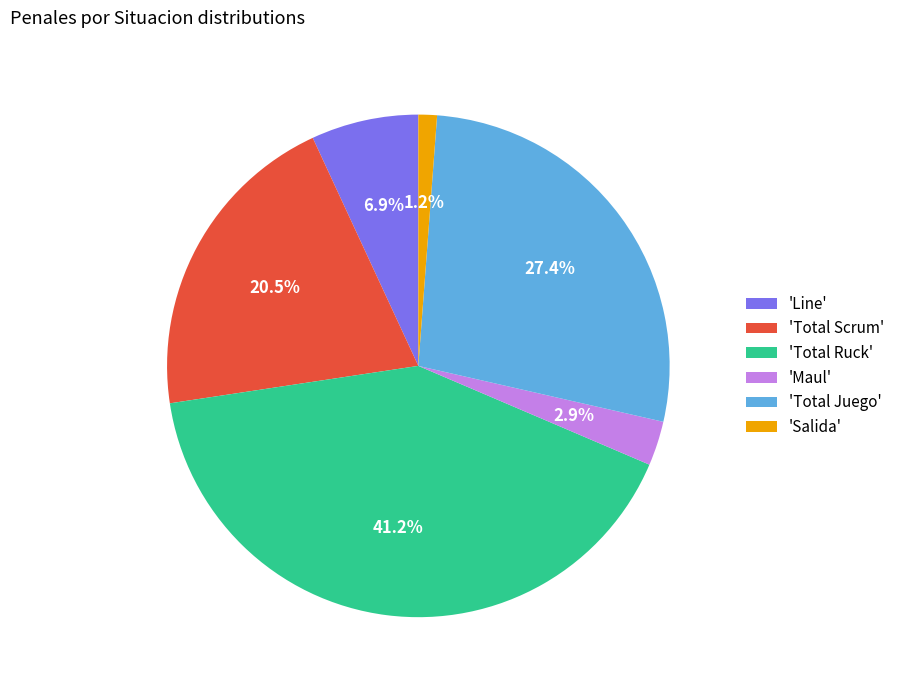

Rank the categories by value from highest to lowest.

'Total Ruck', 'Total Juego', 'Total Scrum', 'Line', 'Maul', 'Salida'